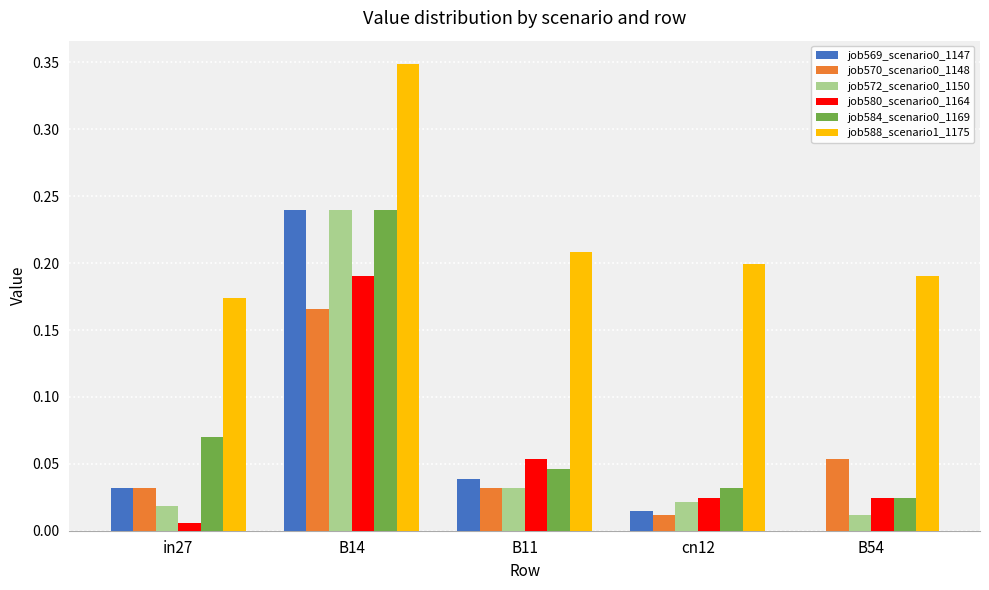

Is the value of job580_scenario0_1164 at B11 greater than the value of job569_scenario0_1147 at B11?

Yes